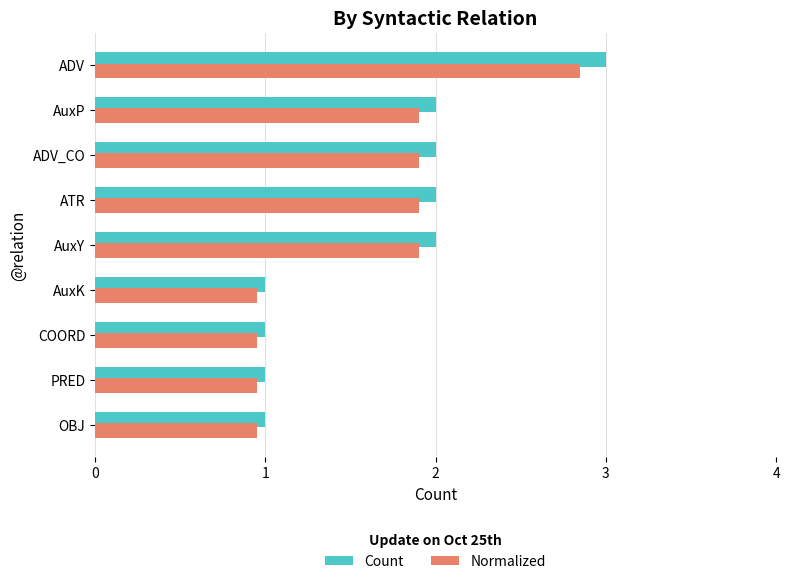

Which series has the widest spread of values?

Count